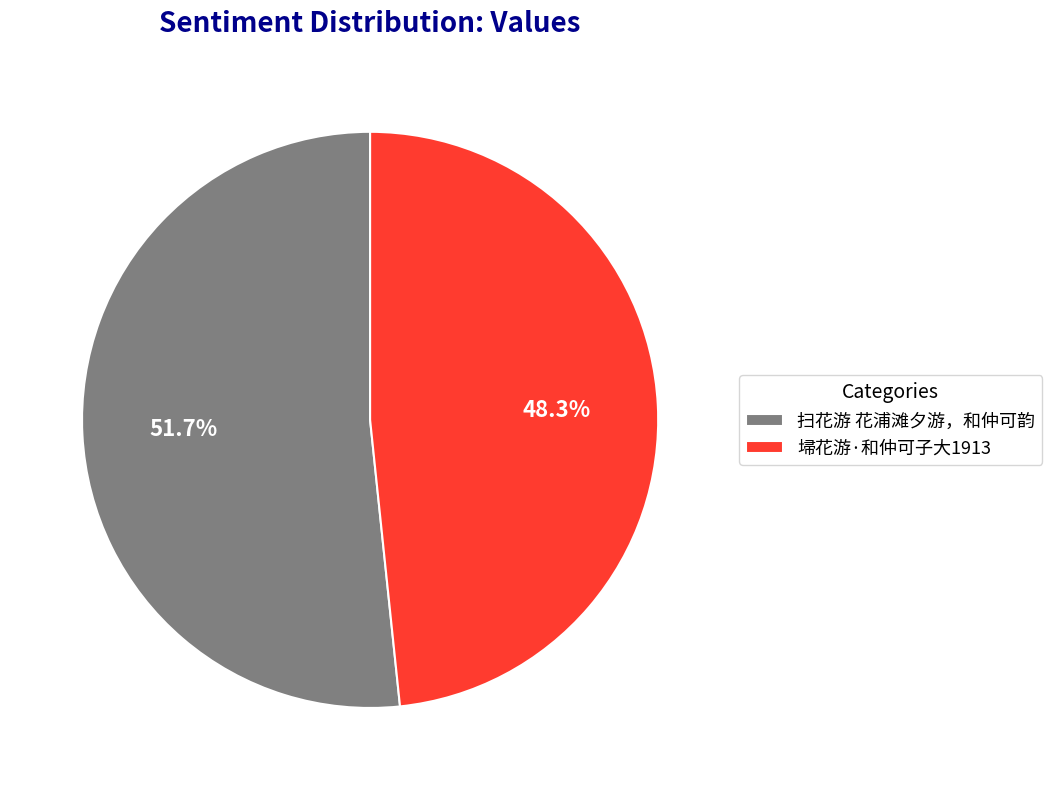

How many slices are in this pie chart?

2